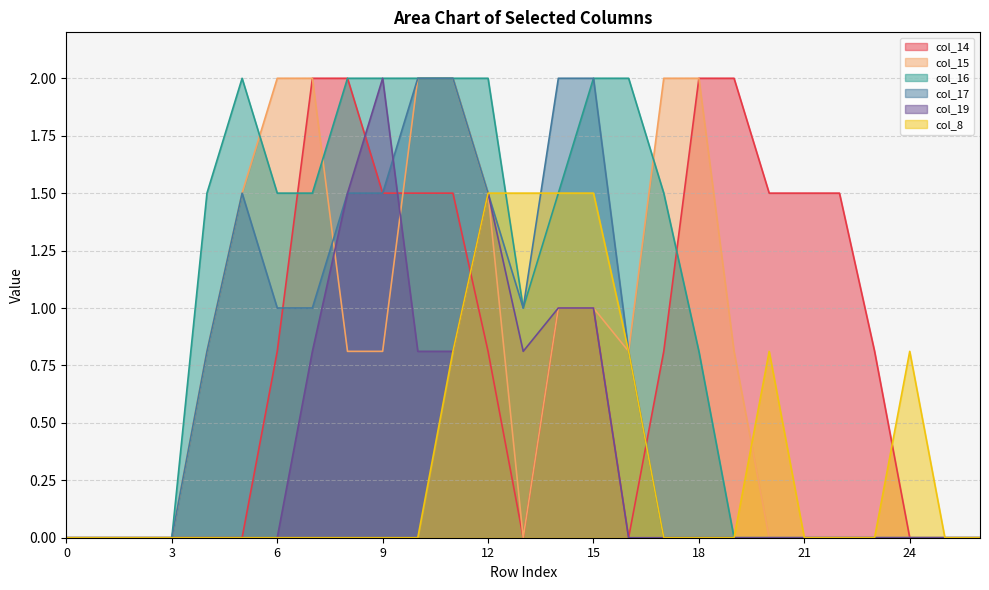

At which label is col_15 closest to 1?

14